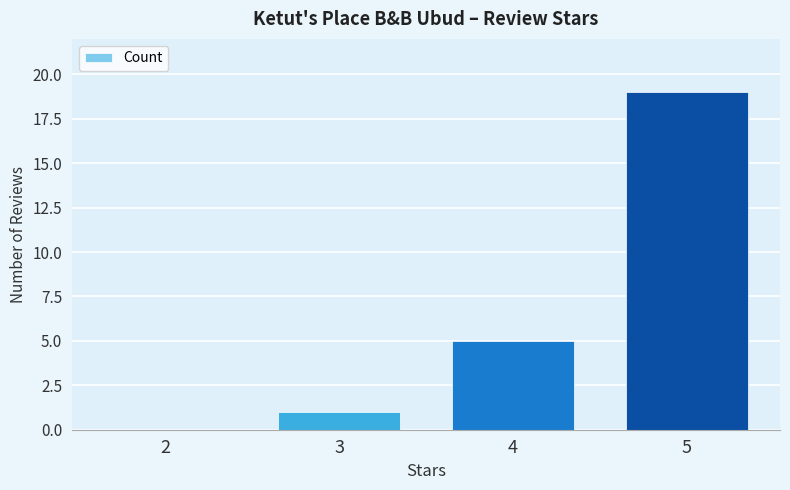

What is the approximate value at 4?

5